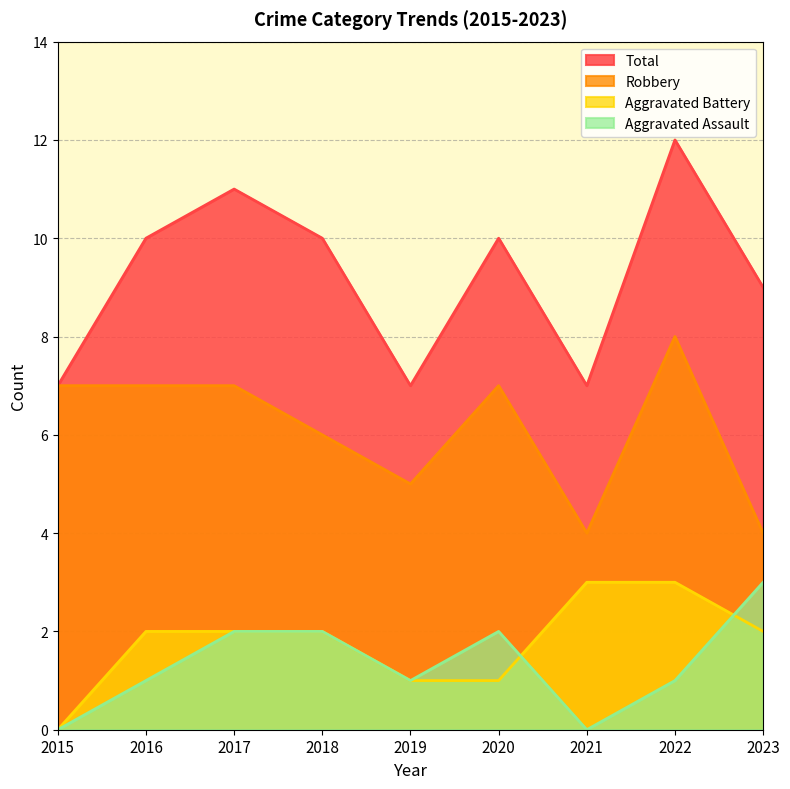

At how many categories does at least one series exceed 4?

9